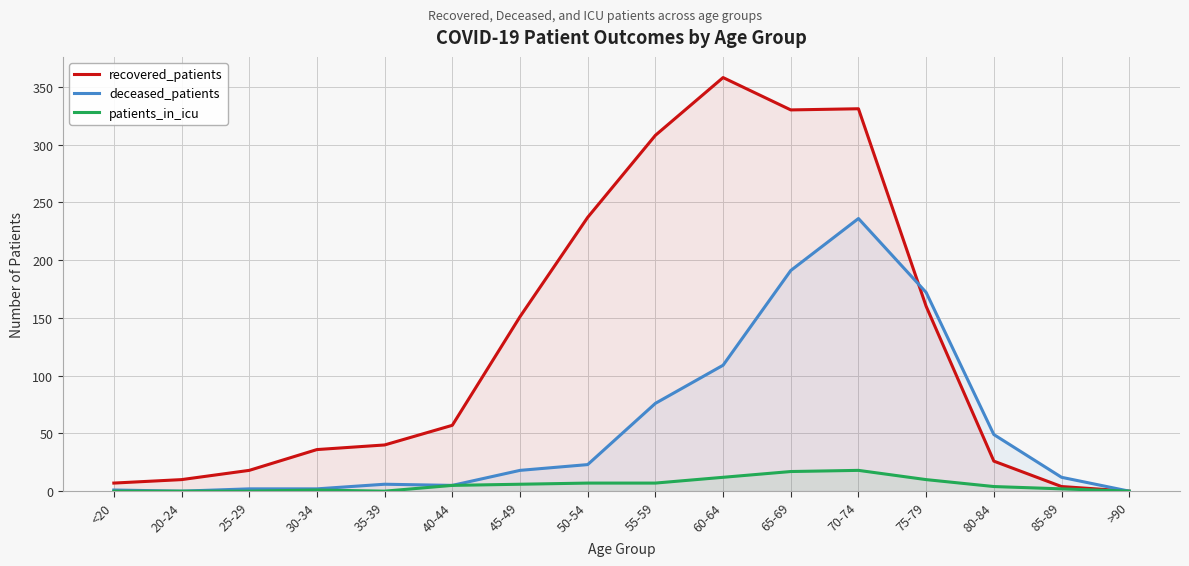

Reading left to right, transcribe all the data shown in this chart.

recovered_patients: 7	10	18	36	40	57	151	237	308	358	330	331	160	26	4	0
deceased_patients: 1	0	2	2	6	5	18	23	76	109	191	236	172	49	12	0
patients_in_icu: 0	0	0	1	0	5	6	7	7	12	17	18	10	4	2	0